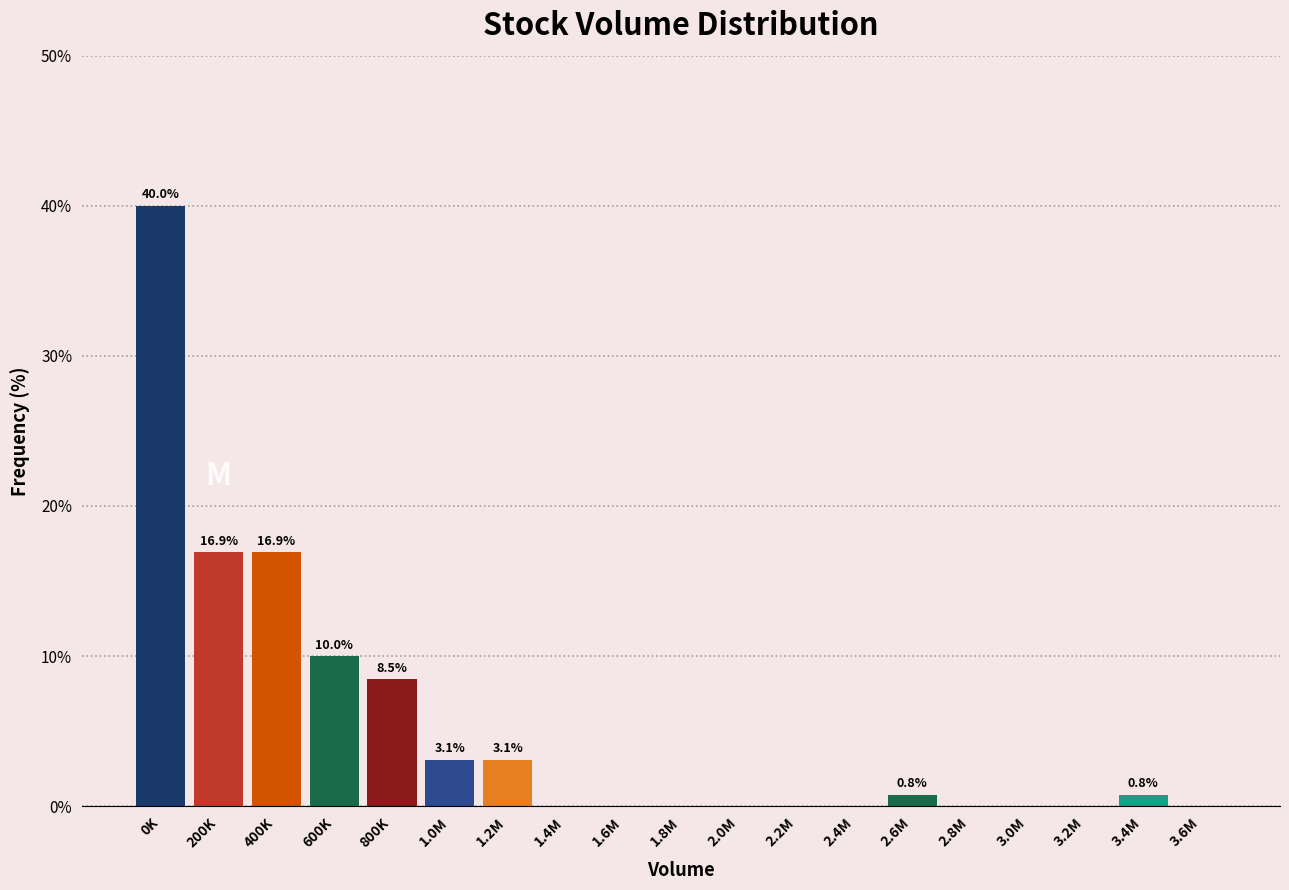

Reading left to right, list all the values displayed in this chart.

0K=40.0	200K=16.9	400K=16.9	600K=10.0	800K=8.5	1.0M=3.1	1.2M=3.1	1.4M=0.0	1.6M=0.0	1.8M=0.0	2.0M=0.0	2.2M=0.0	2.4M=0.0	2.6M=0.8	2.8M=0.0	3.0M=0.0	3.2M=0.0	3.4M=0.8	3.6M=0.0